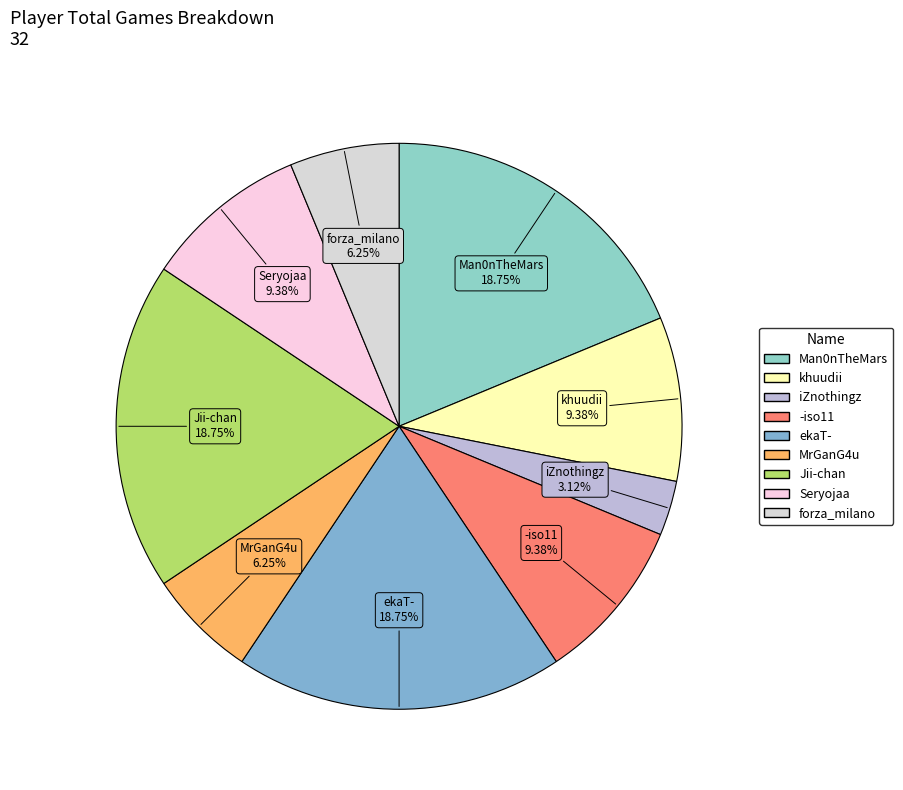

Approximately how many times larger is the value at forza_milano compared to ekaT-?

0.3